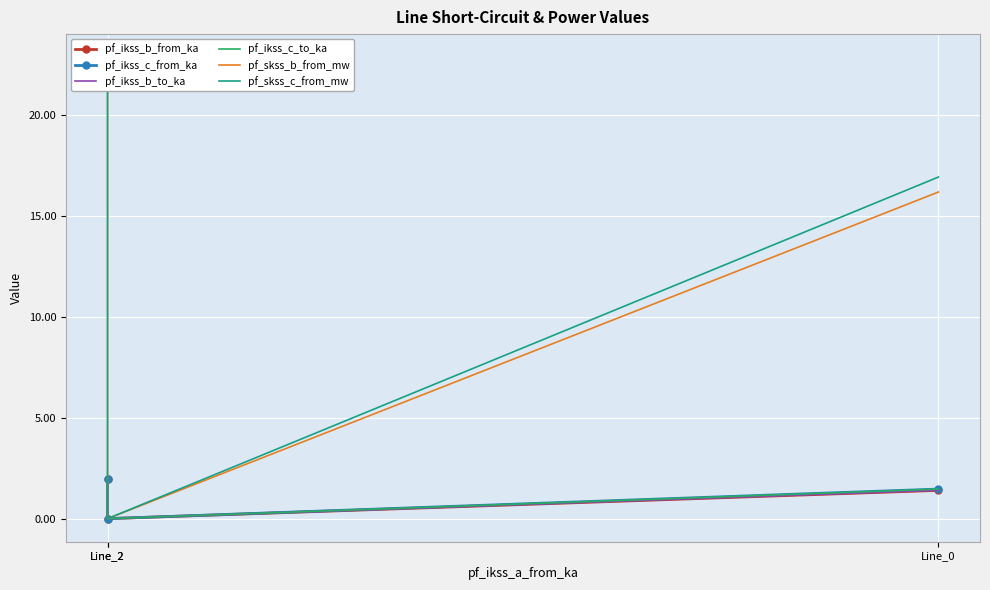

What is the sum of the pf_ikss_b_from_ka values at Line_0 and Line_2?

1.4